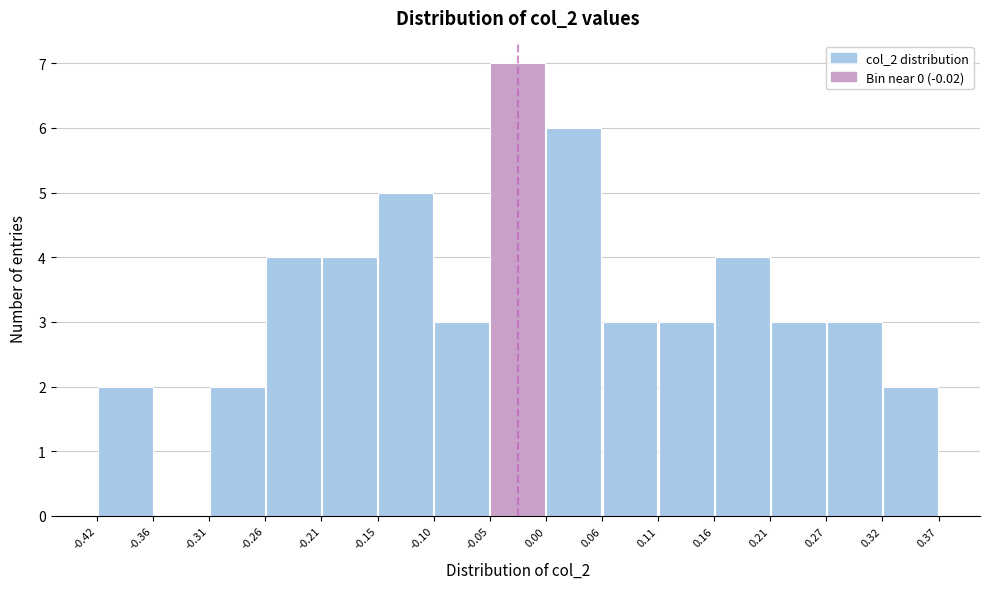

Reading left to right, transcribe this chart: for each bar, give the range it covers on the x-axis and its height. The values are not printed on the chart, so give them approximately, as read against the axis.

-0.42 to -0.36: 2
-0.36 to -0.31: 0
-0.31 to -0.26: 2
-0.26 to -0.21: 4
-0.21 to -0.15: 4
-0.15 to -0.10: 5
-0.10 to -0.05: 3
-0.05 to 0.00: 7
0.00 to 0.06: 6
0.06 to 0.11: 3
0.11 to 0.16: 3
0.16 to 0.21: 4
0.21 to 0.27: 3
0.27 to 0.32: 3
0.32 to 0.37: 2